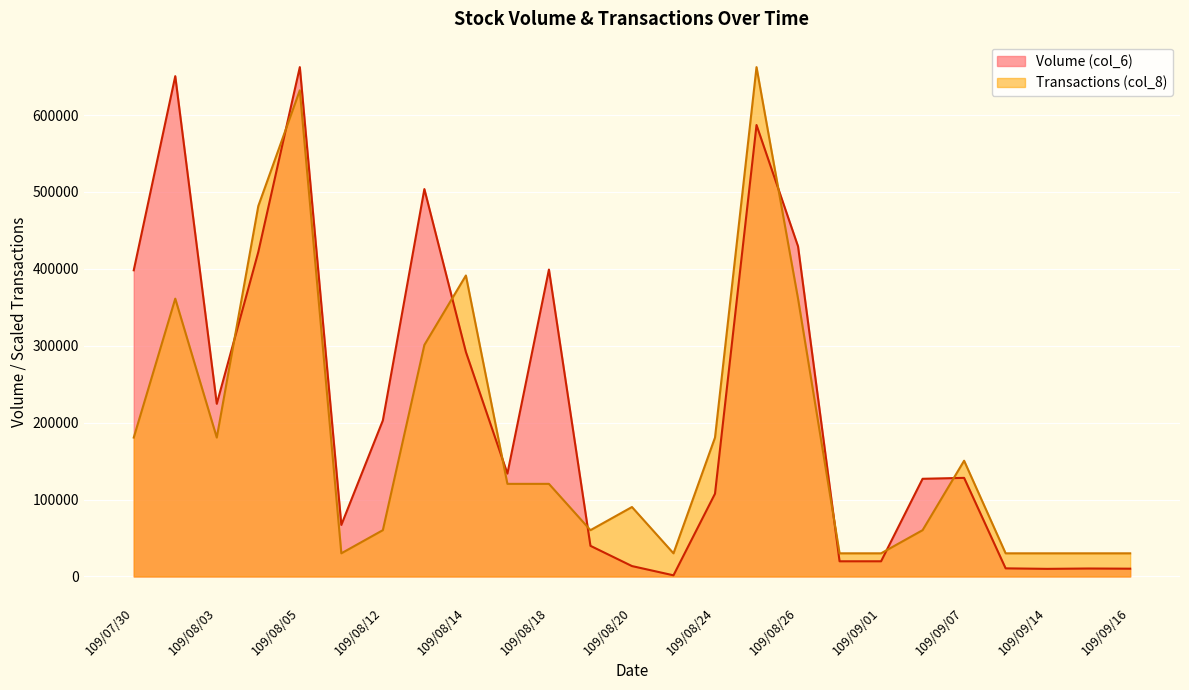

What is the difference between the maximum and minimum values in the Transactions (col_8) series?

632138.2